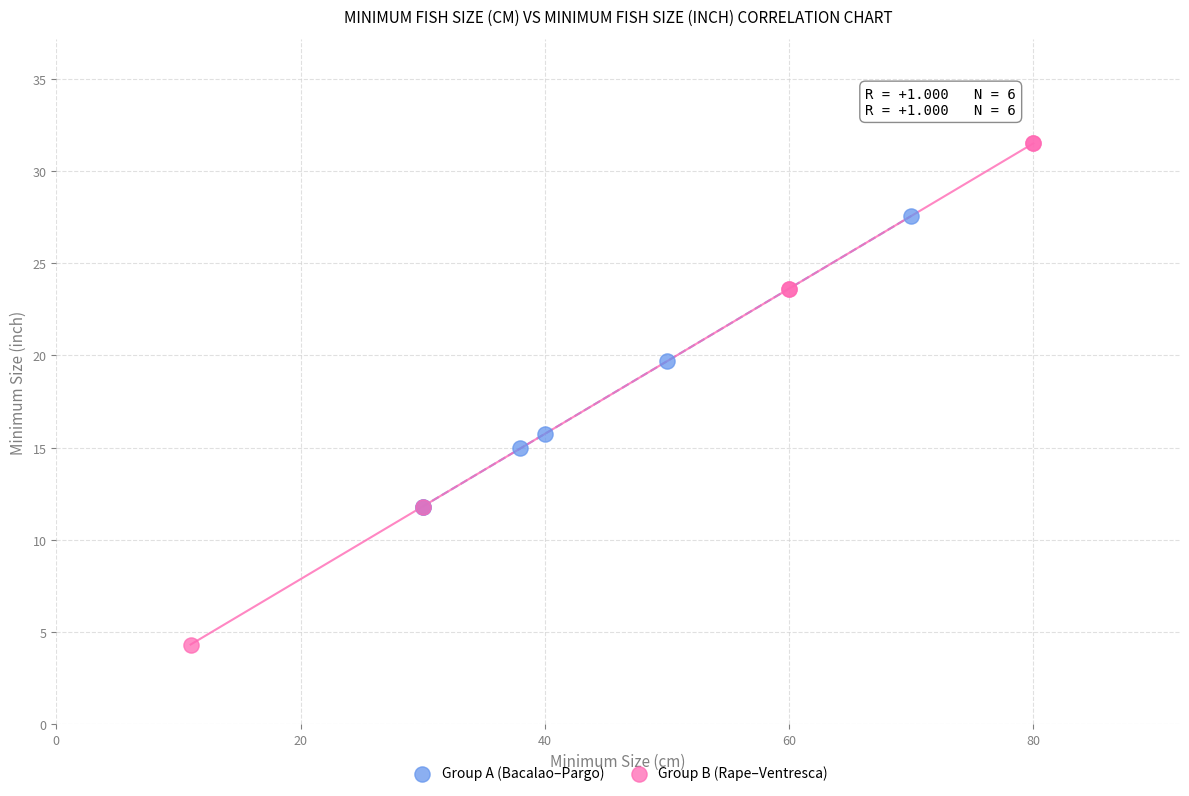

Which series has the largest Y range (max minus min)?

Group B (Rape–Ventresca)